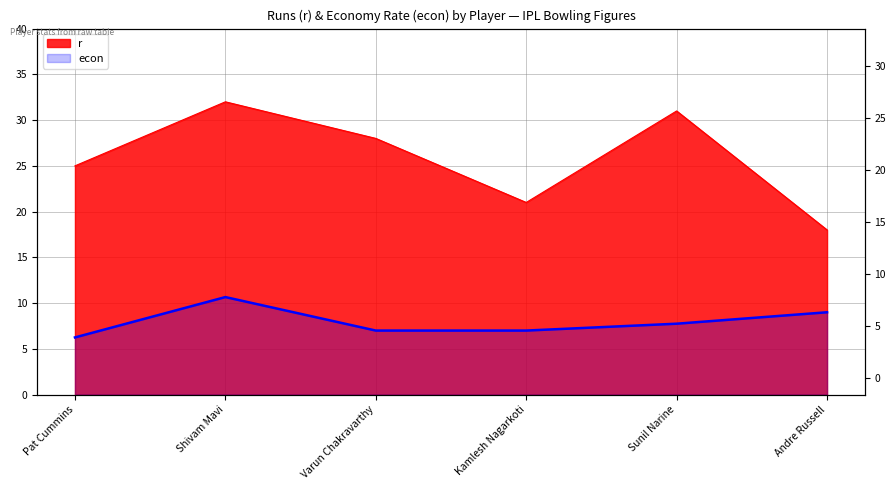

What is the difference between the second highest and second lowest values in the r series?

10.0